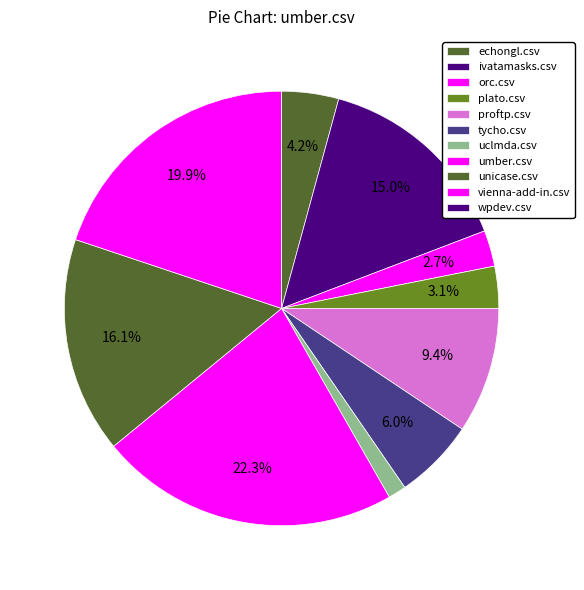

Is there a majority slice in this chart?

No